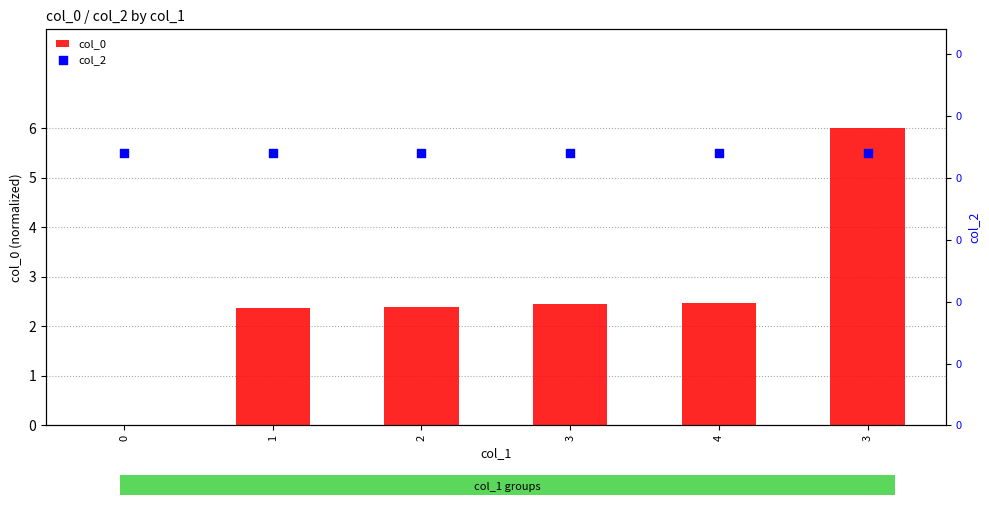

At how many categories does at least one series exceed 4?

6